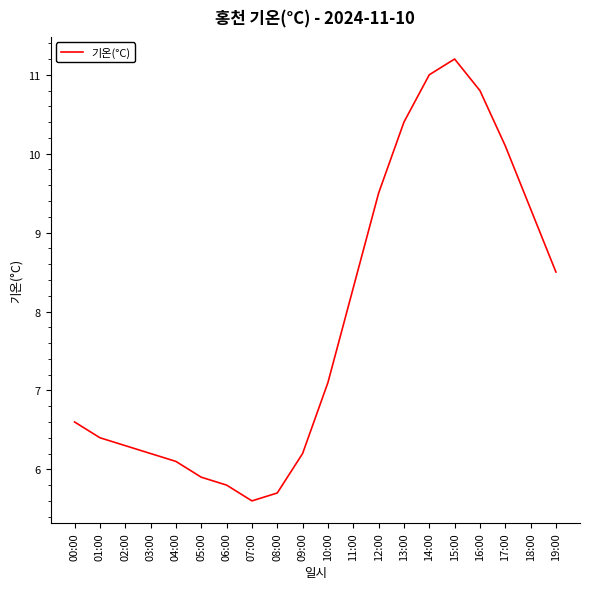

Is it true that the value at 03:00 is 3.0?

False